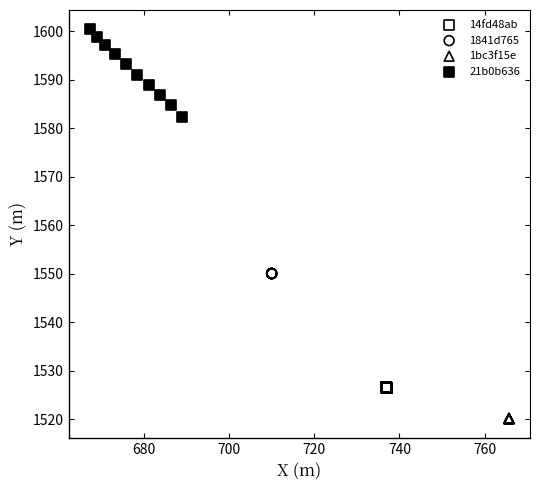

Which series reaches the minimum Y coordinate?

1bc3f15e